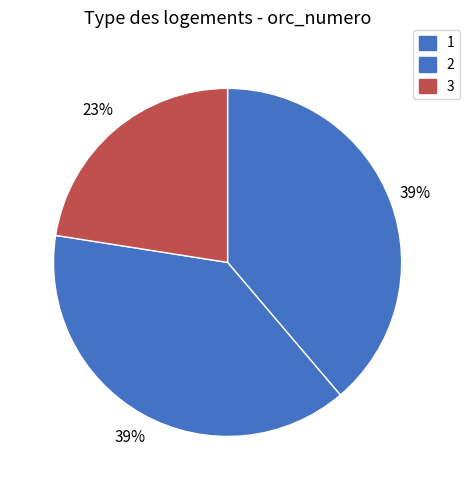

To the nearest percent, what is the difference between the largest and smallest slice percentages?

16%